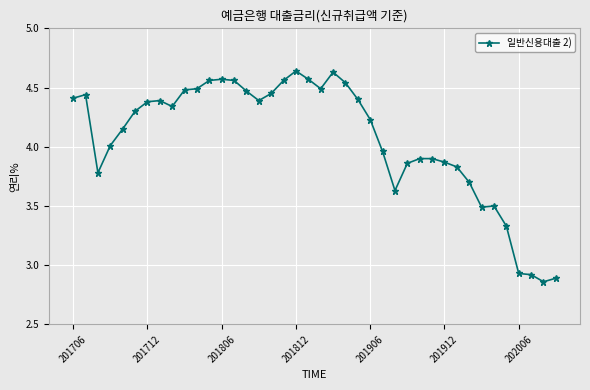

What is the difference between the maximum and minimum values?

1.8